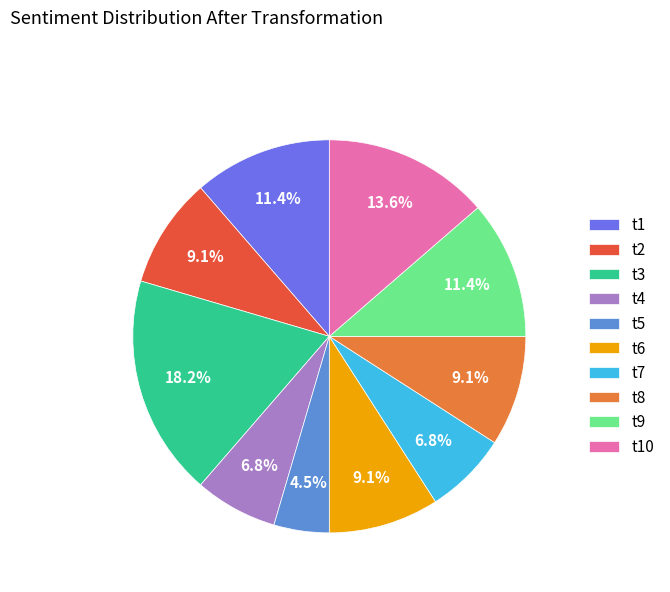

To the nearest percent, what portion does t10 represent?

14%